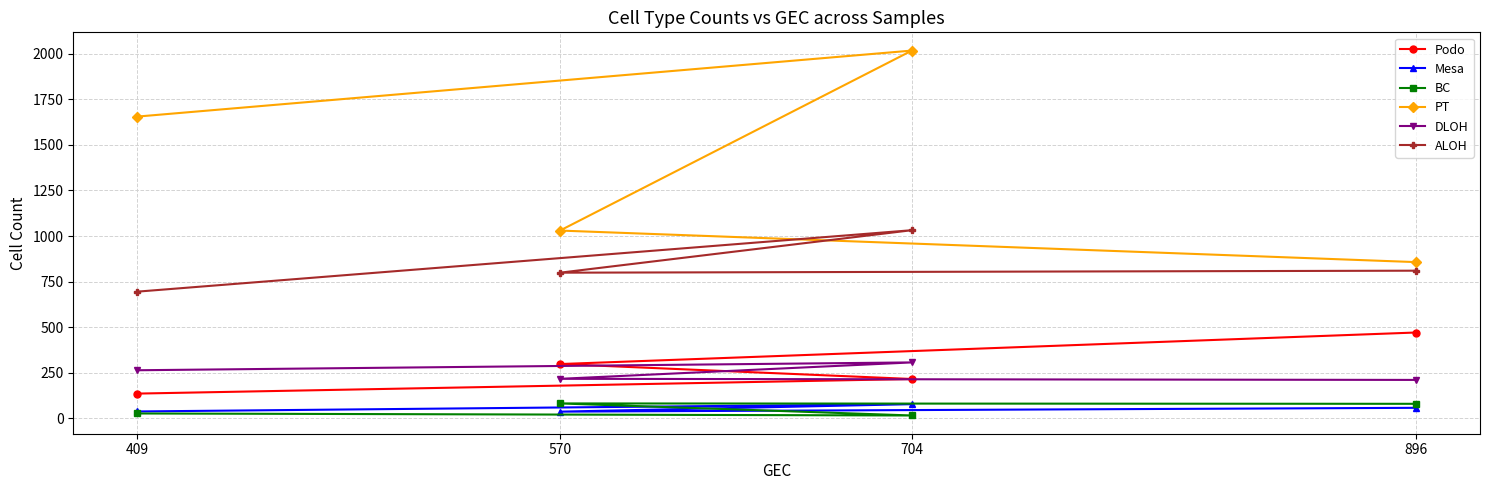

Is this an area chart (filled region under the line)?

No